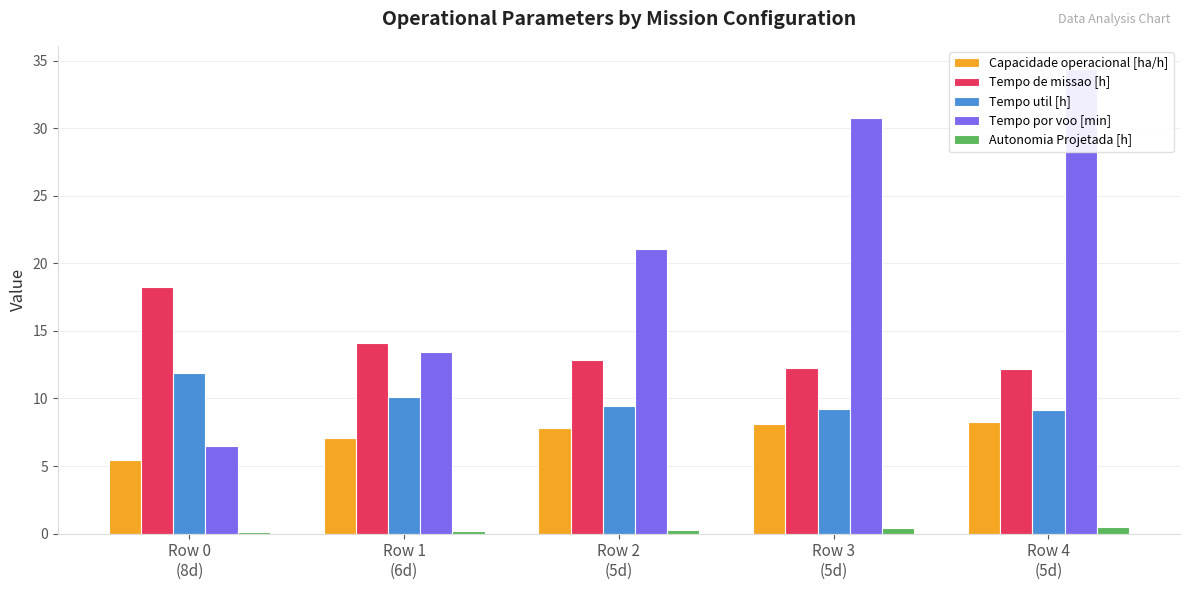

Between Row 4
(5d) and Row 1
(6d), which is larger?

Row 4
(5d)